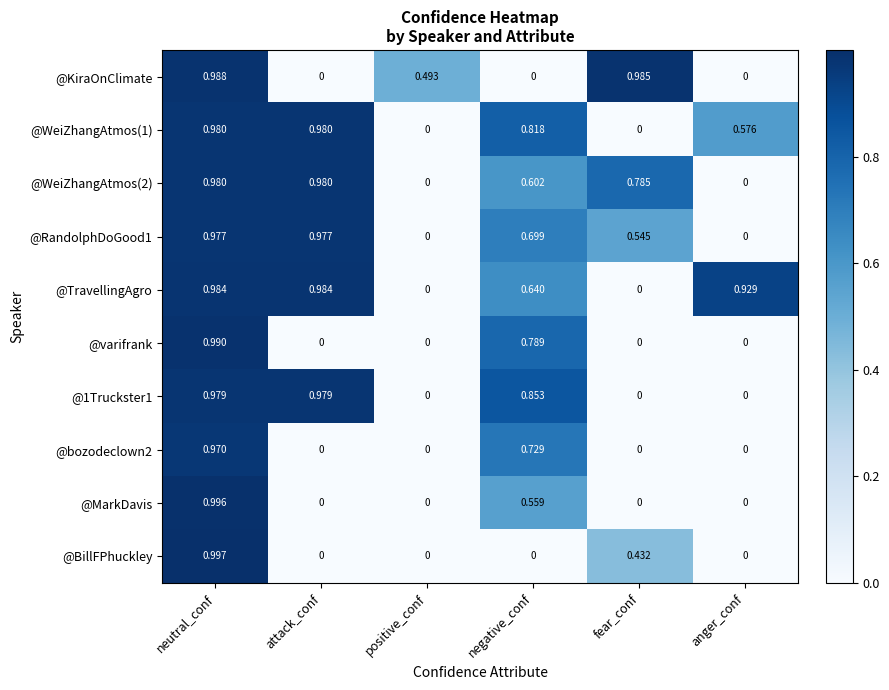

Which series has the largest total across all categories?

@TravellingAgro